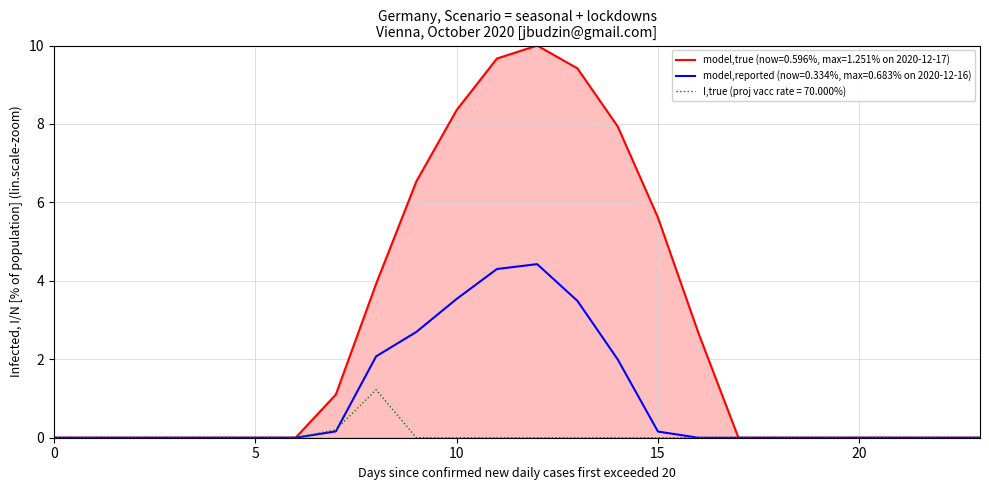

Which series has the largest range (max minus min)?

model,true (now=0.596%, max=1.251% on 2020-12-17)